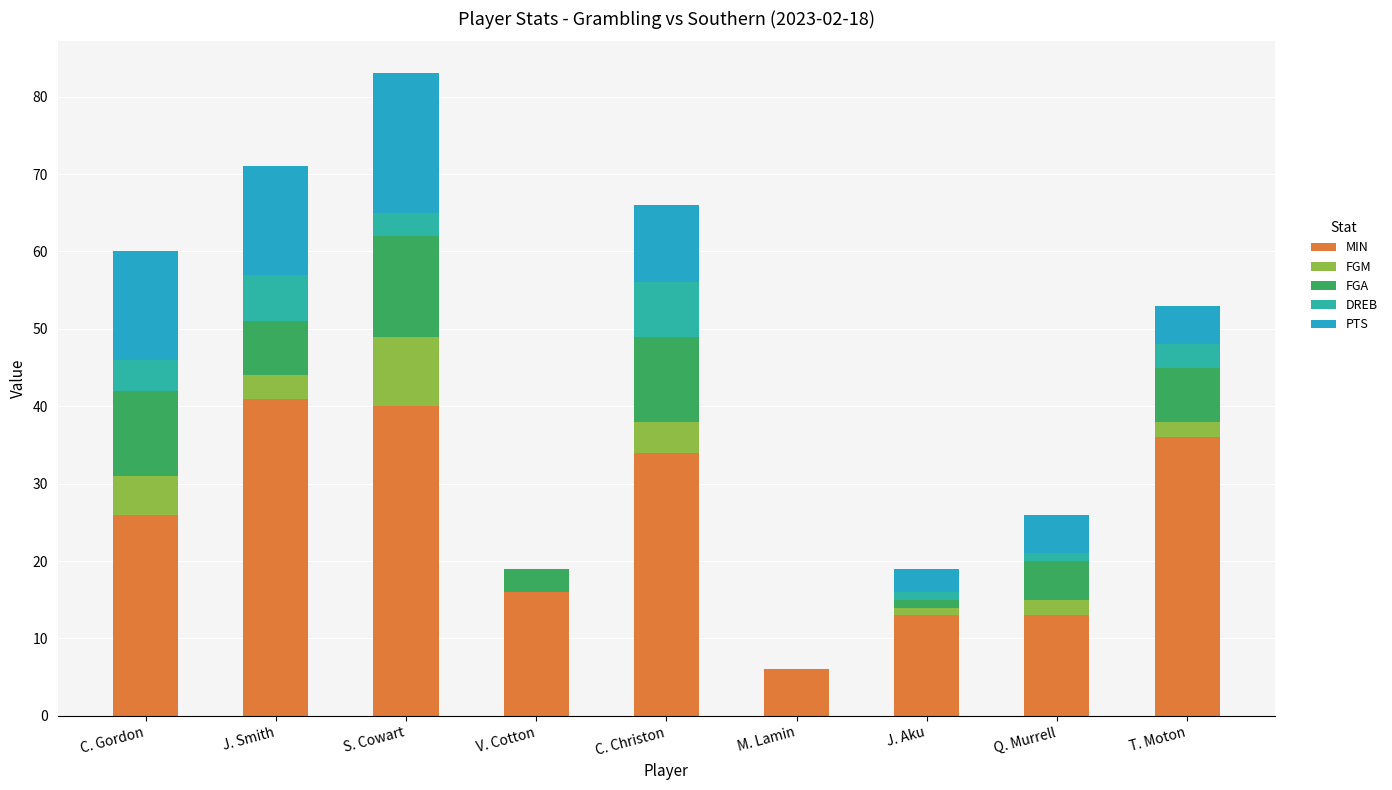

Are the bars grouped side by side (vs. stacked)?

No